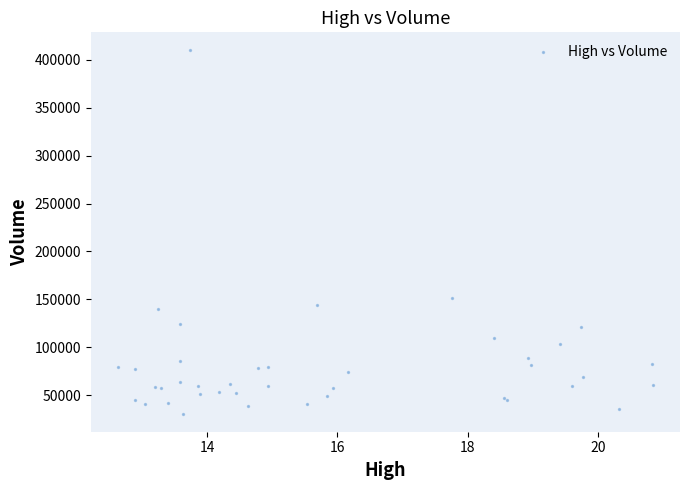

What Y value in the scatter plot is closest to 220250?

151100